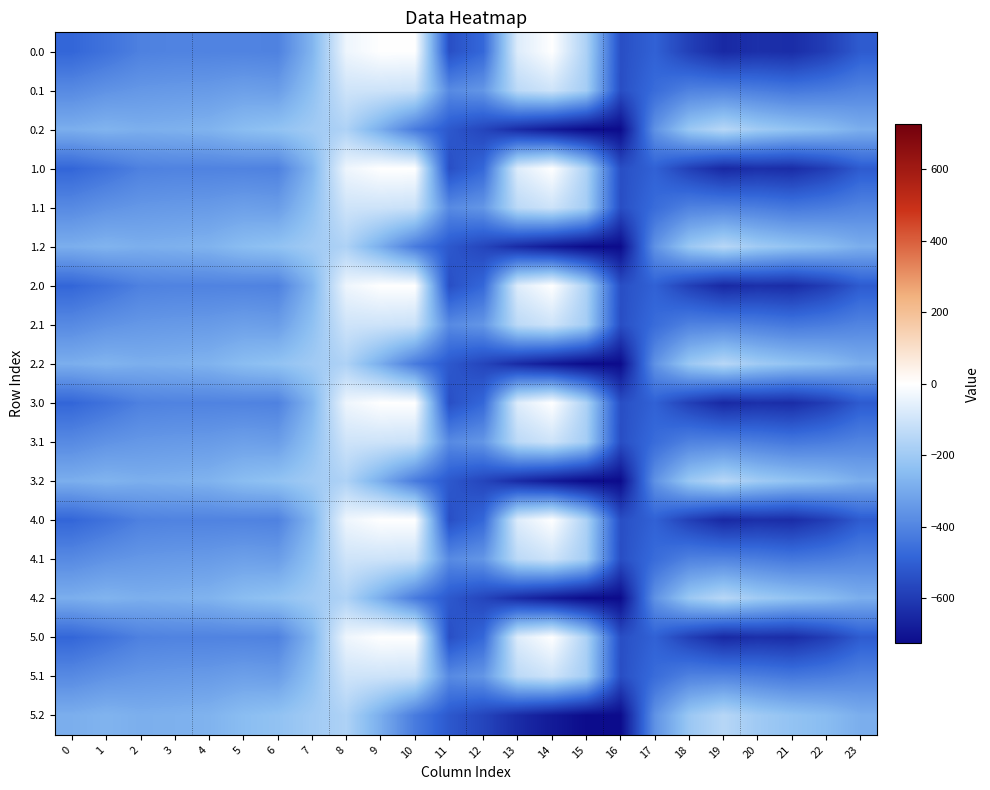

Rank the series at 3 from lowest to highest value.

0.0, 1.0, 2.0, 3.0, 4.0, 5.0, 0.1, 1.1, 2.1, 3.1, 4.1, 5.1, 0.2, 1.2, 2.2, 3.2, 4.2, 5.2